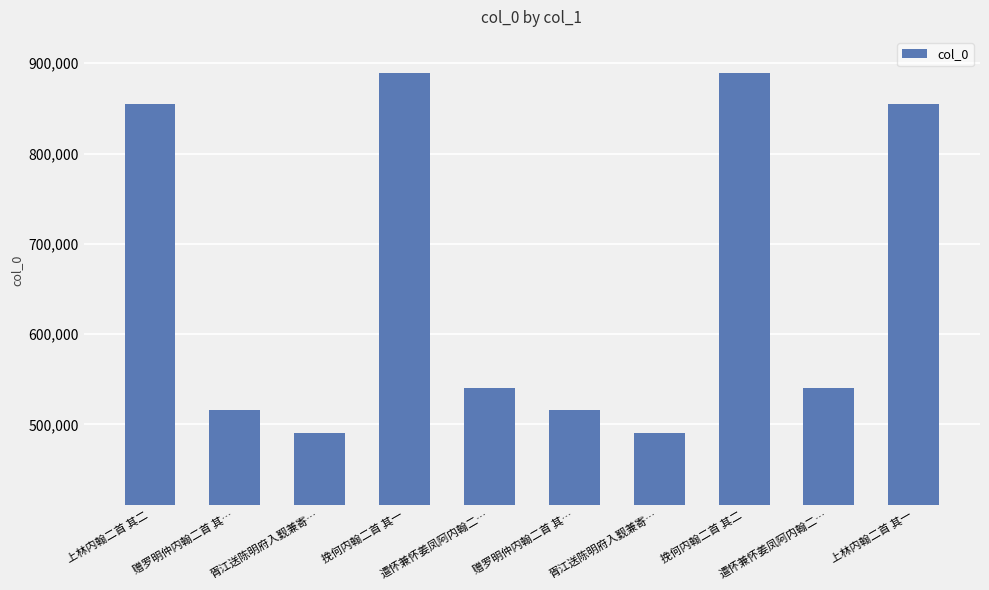

Are the bars grouped side by side (vs. stacked)?

No